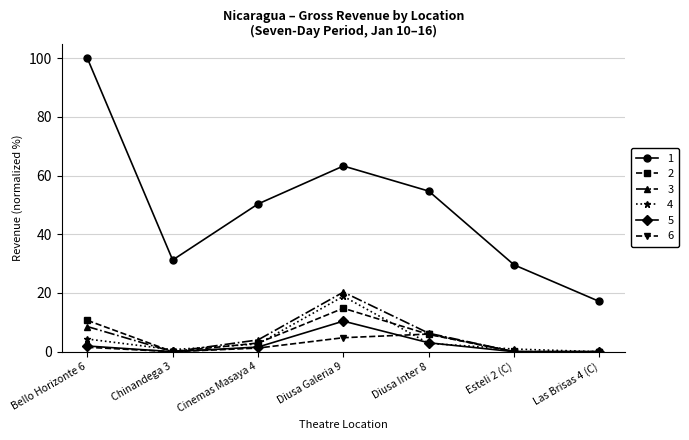

What is the highest value of the 5 series?

10.4